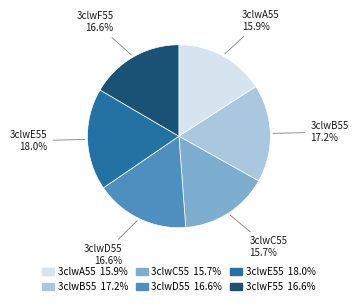

True or false: 3clwB55 accounts for 8% of the total.

False